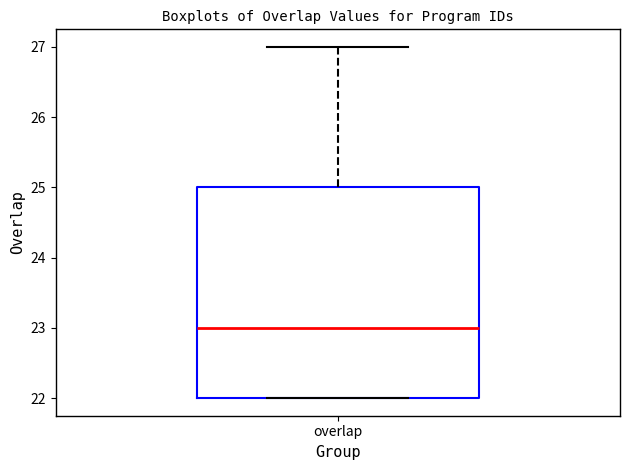

Transcribe this box plot: give where the median line is, the range the box spans, and where the two whiskers end, as read against the y-axis. The values are not printed on the chart, so give them approximately, as read against the axis.

median 23, box 22 to 25, whiskers 22 to 27